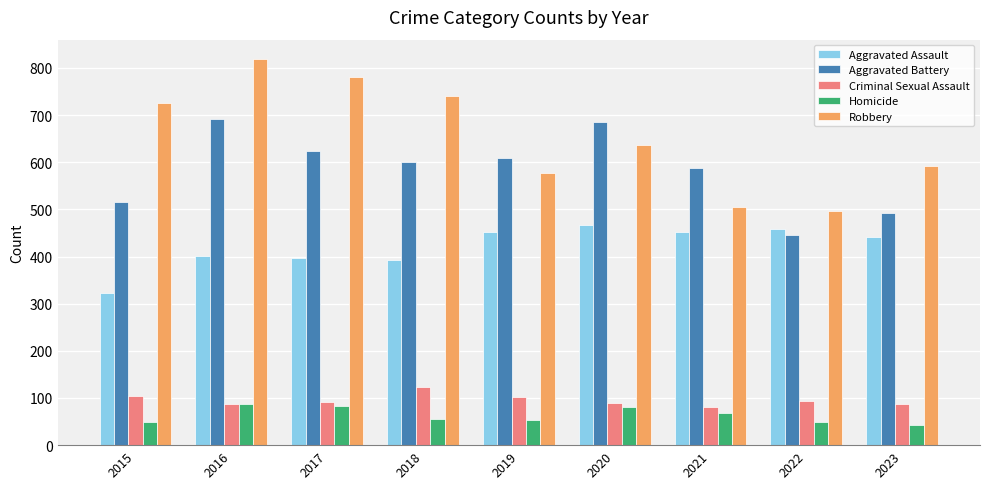

How many categories are shown in the chart?

9